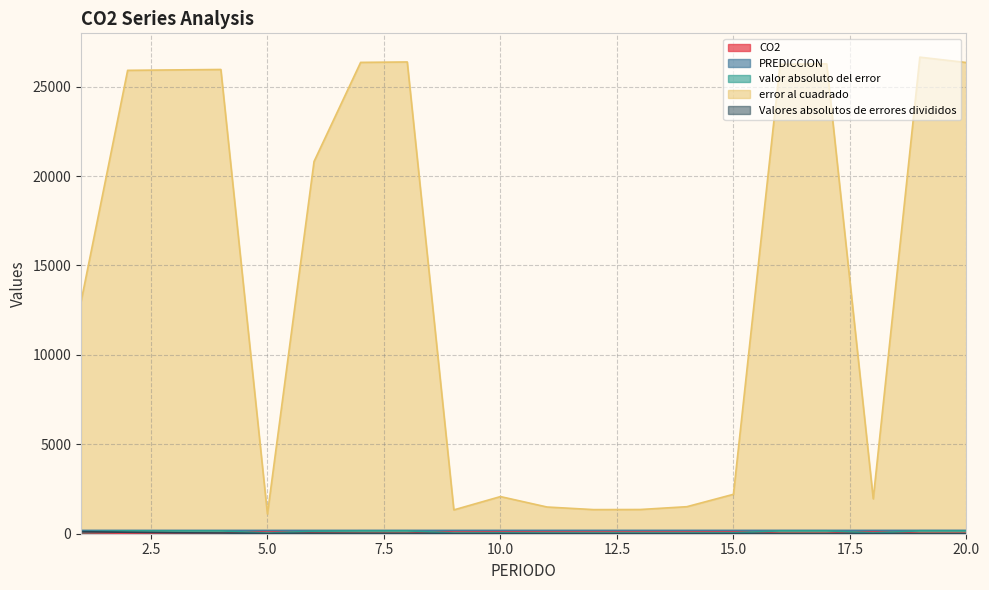

What is the difference between the Valores absolutos de errores divididos values at 17 and 4?

30.7